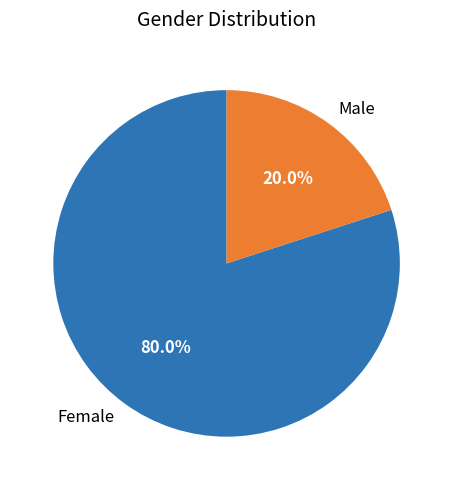

To the nearest percent, what is the difference between the Female and Male slice percentages?

60%